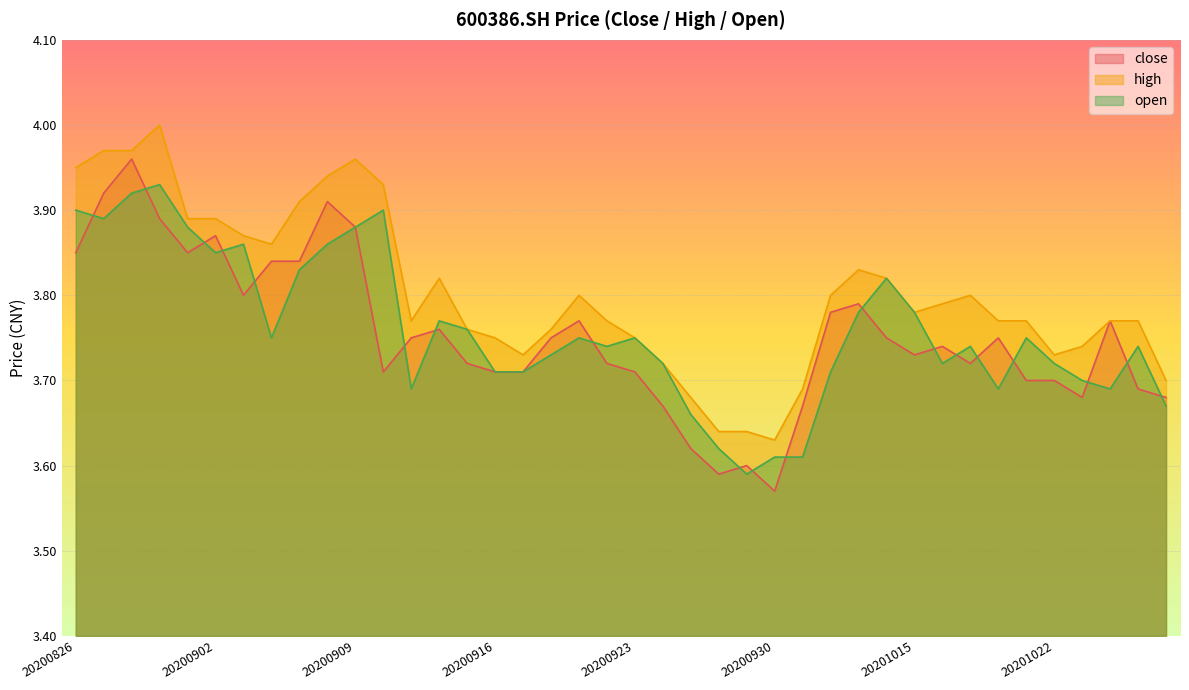

How many lines are shown in the chart?

3